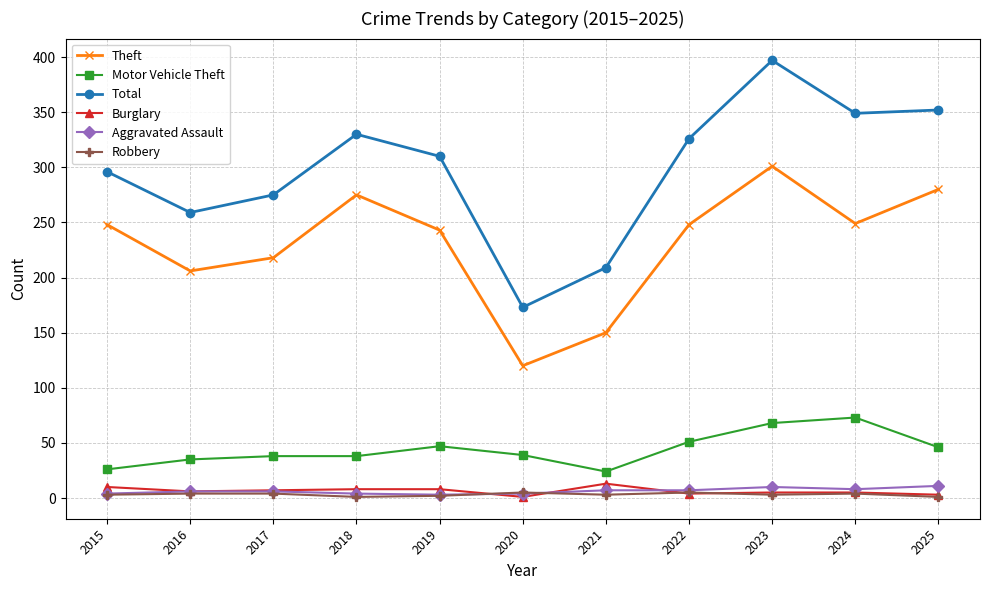

How many lines are shown in the chart?

6